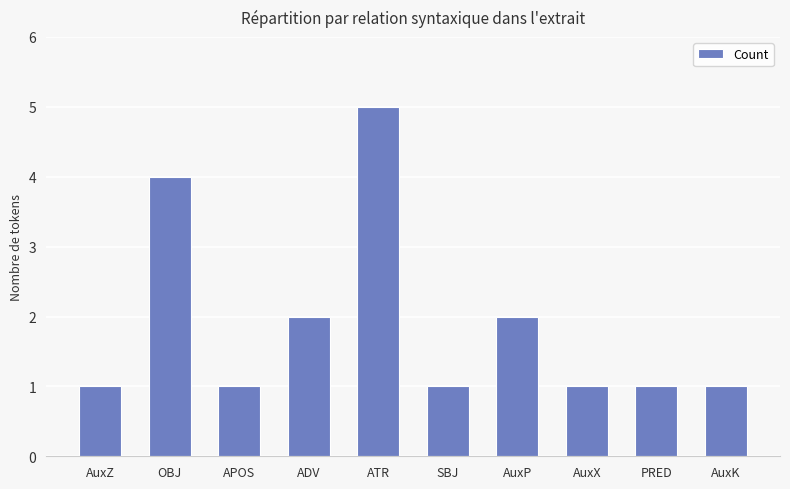

What is the sum of the values at APOS and PRED?

2